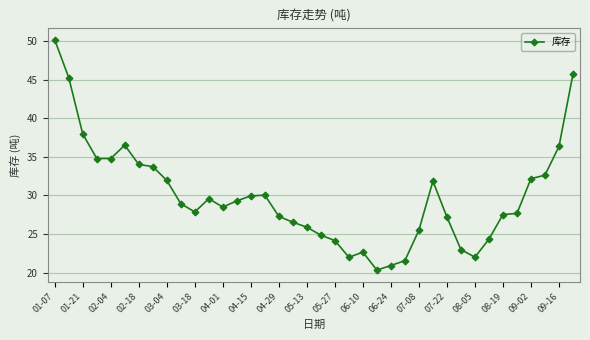

How many categories are shown in the chart?

38